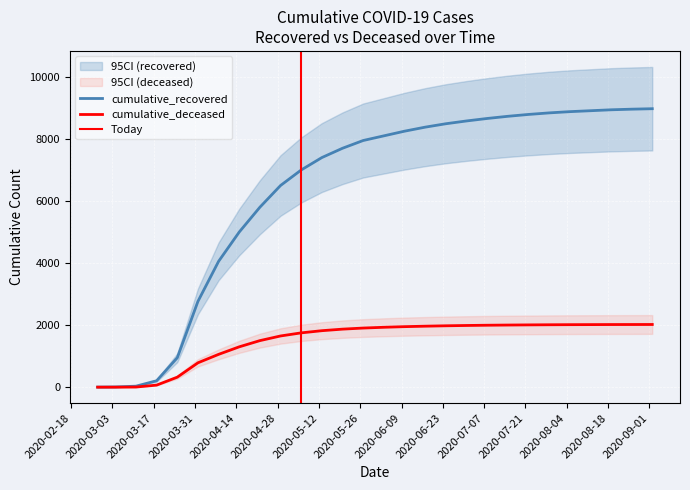

Reading right to left, transcribe all the data shown in this chart.

cumulative_recovered: 2020-09-02=8975	2020-08-26=8960	2020-08-19=8940	2020-08-12=8910	2020-08-05=8880	2020-07-29=8840	2020-07-22=8790	2020-07-15=8730	2020-07-08=8660	2020-07-01=8580	2020-06-24=8490	2020-06-17=8380	2020-06-10=8250	2020-06-03=8100	2020-05-27=7950	2020-05-20=7700	2020-05-13=7400	2020-05-06=7000	2020-04-29=6500	2020-04-22=5800	2020-04-15=5000	2020-04-08=4055	2020-04-01=2765	2020-03-25=948	2020-03-18=207	2020-03-11=32	2020-03-04=7	2020-02-27=2
cumulative_deceased: 2020-09-02=2020	2020-08-26=2019	2020-08-19=2018	2020-08-12=2016	2020-08-05=2014	2020-07-29=2011	2020-07-22=2007	2020-07-15=2002	2020-07-08=1996	2020-07-01=1988	2020-06-24=1978	2020-06-17=1965	2020-06-10=1950	2020-06-03=1930	2020-05-27=1905	2020-05-20=1870	2020-05-13=1820	2020-05-06=1750	2020-04-29=1650	2020-04-22=1500	2020-04-15=1300	2020-04-08=1057	2020-04-01=785	2020-03-25=322	2020-03-18=66	2020-03-11=4	2020-03-04=0	2020-02-27=0